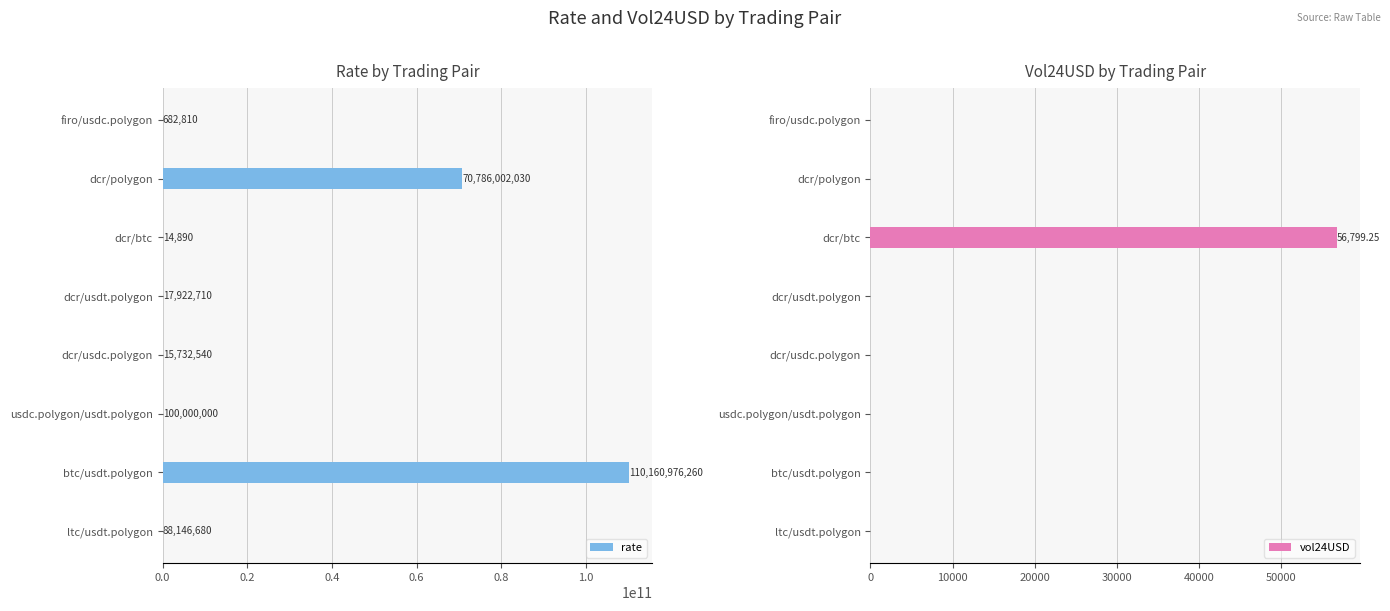

Is it true that rate equals 682810 at firo/usdc.polygon?

True